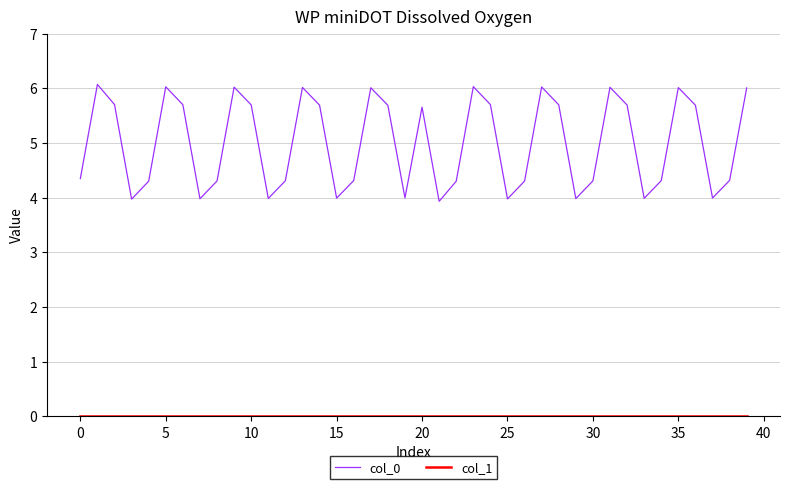

Which series has the widest spread of values?

col_0